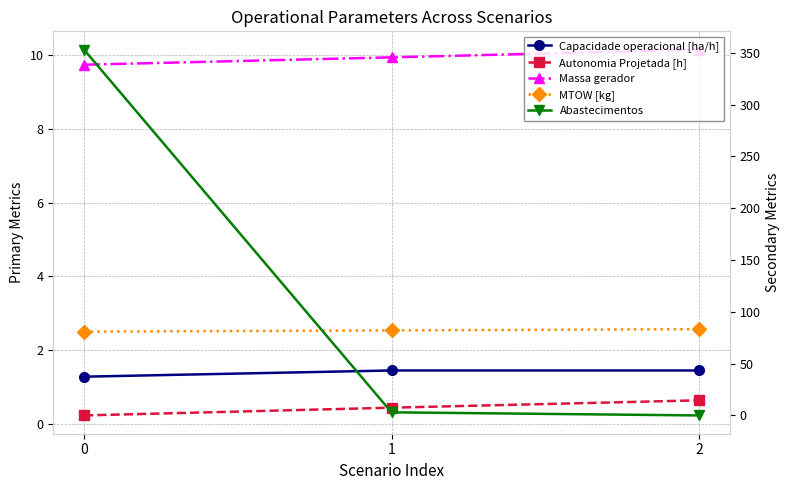

The value of Abastecimentos at 2 is 146.4. True or false?

False